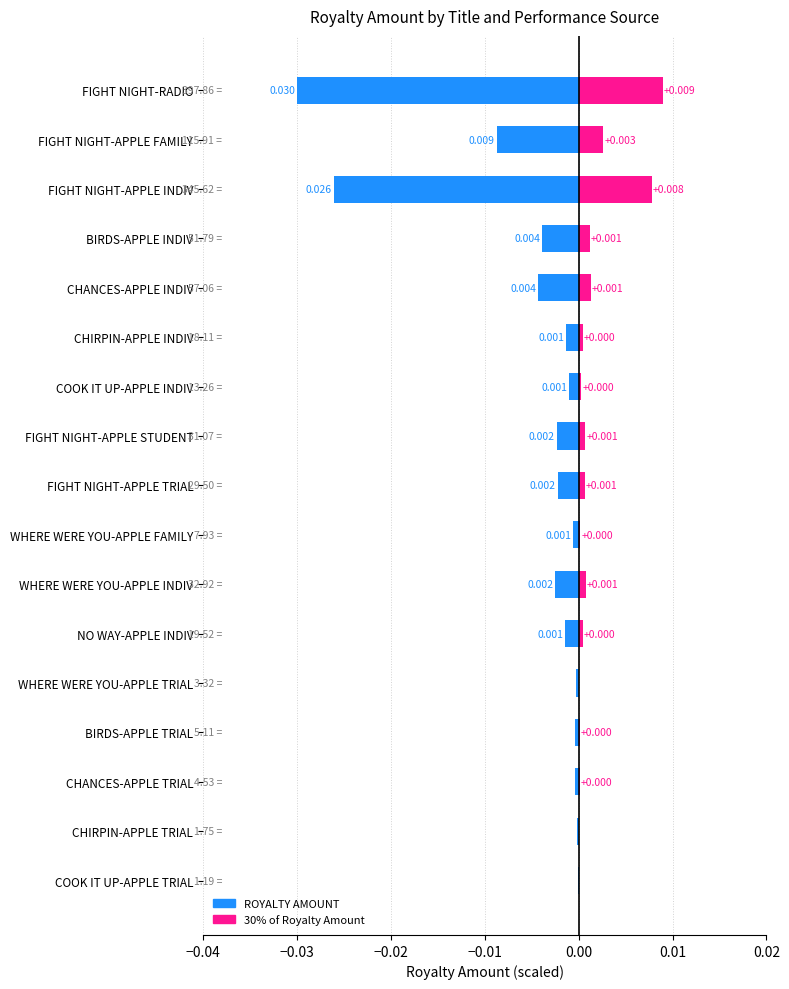

True or false: 30% of Royalty Amount has a value of 0.0 at BIRDS-APPLE INDIV.

True